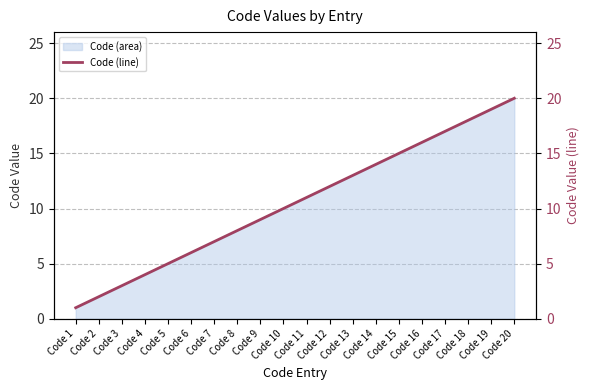

What is the sum of all values?

210